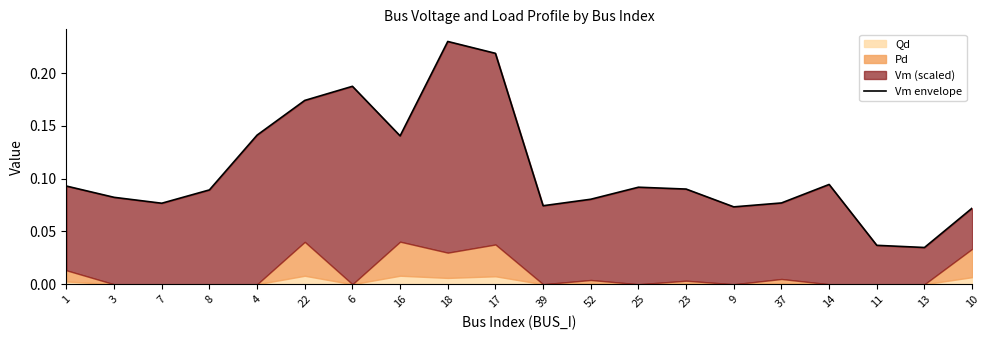

How many lines are shown in the chart?

1